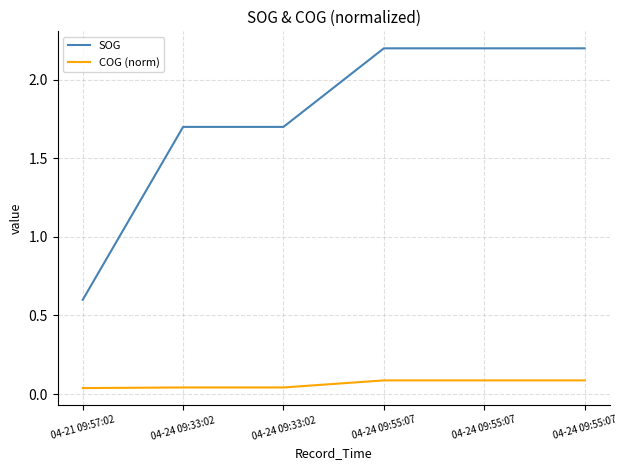

What are all the series names shown in the legend?

SOG, COG (norm)